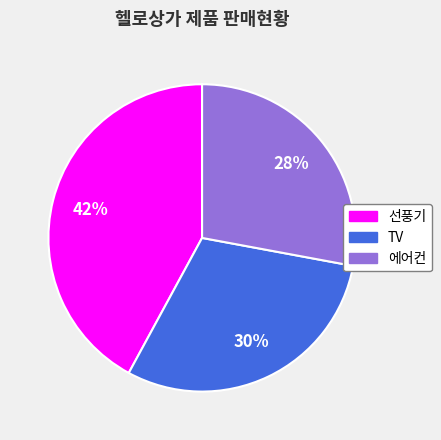

Combined, do 선풍기 and 에어컨 account for over 50%?

Yes